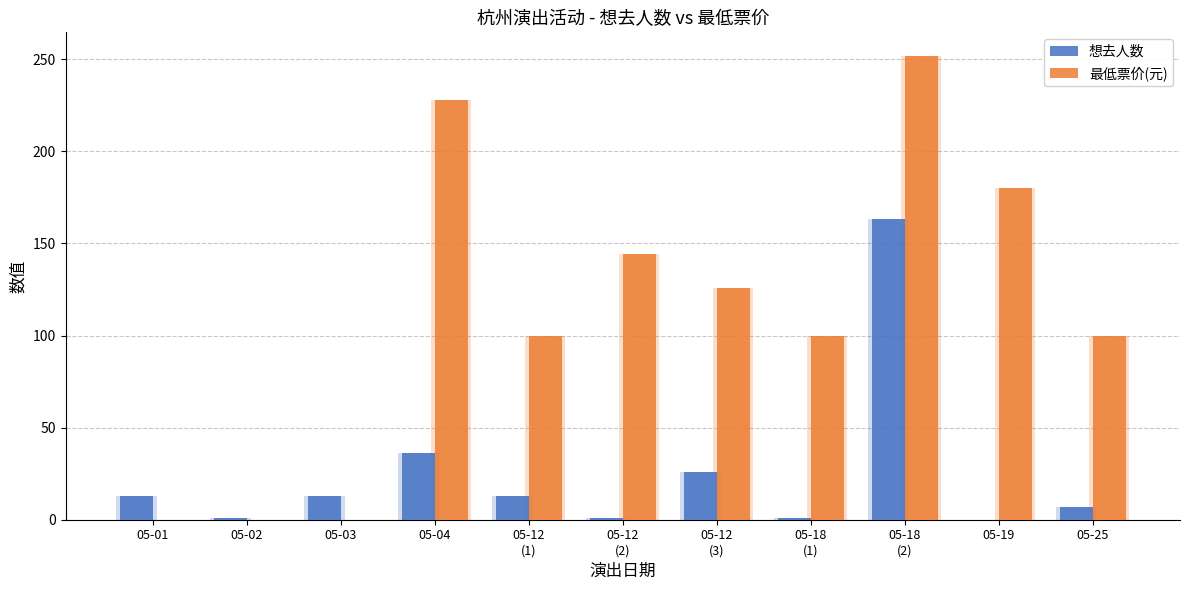

How many categories are shown in the chart?

11